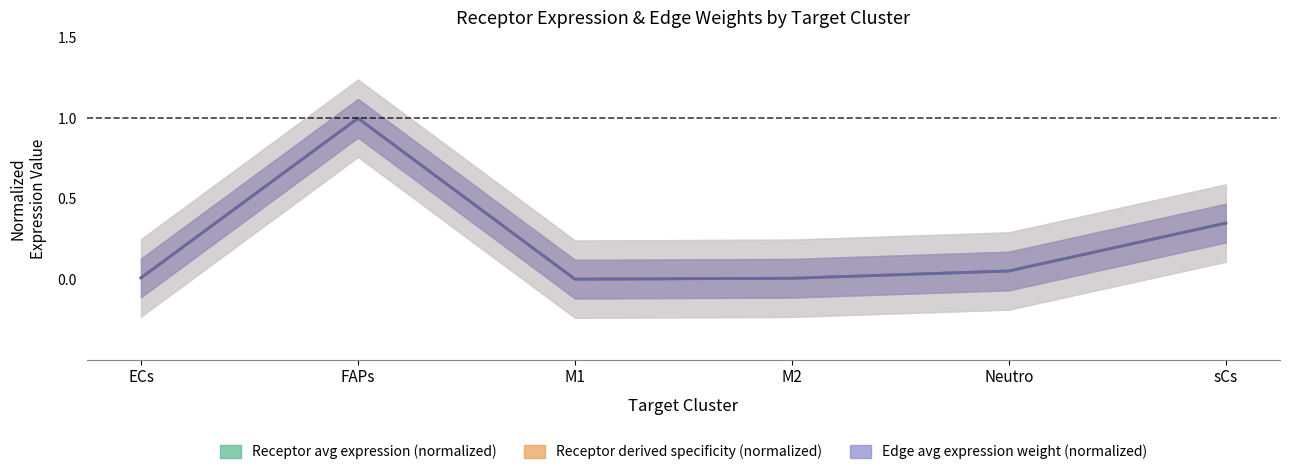

Which series has the widest spread of values?

Receptor avg expression (normalized)